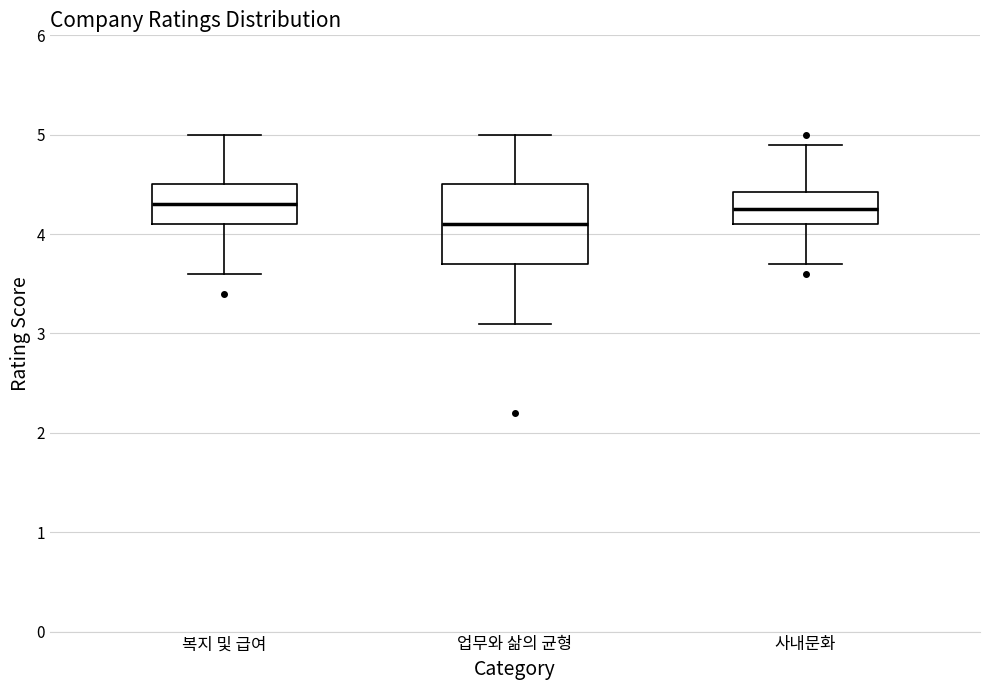

Where does the upper whisker of the box for 사내문화 end on the y-axis? The values are not printed on the chart, so give them approximately, as read against the axis.

4.9